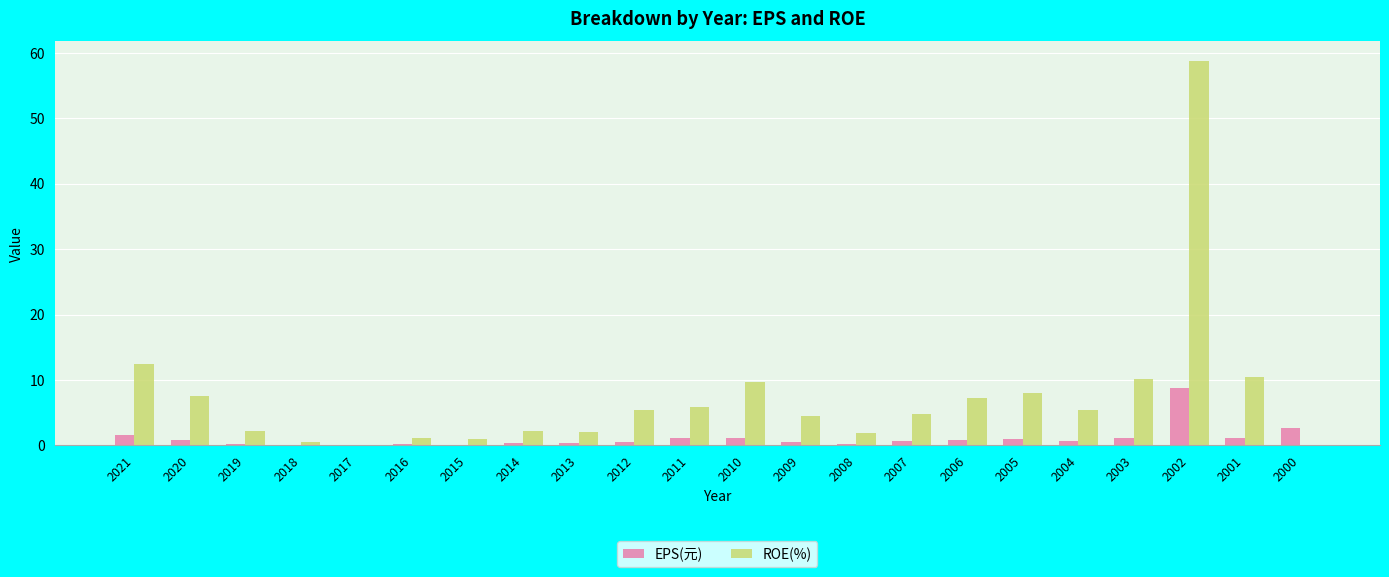

At which category is the sum across all series the highest?

2002